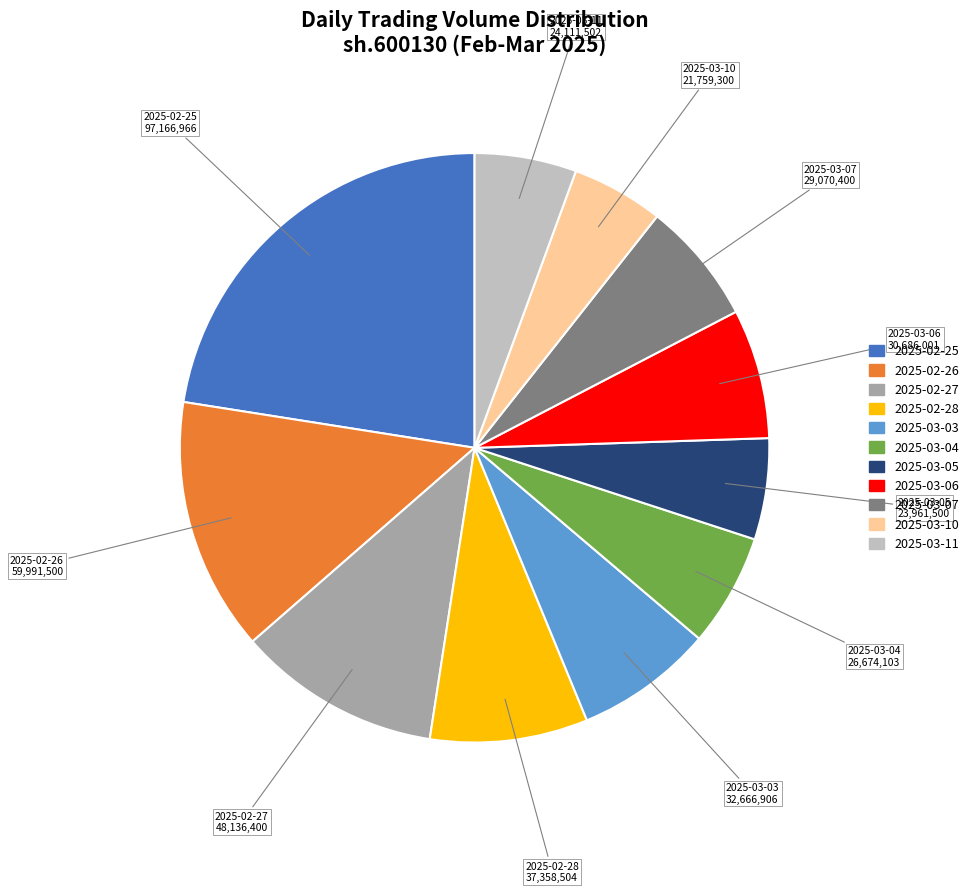

Between 2025-02-25 and 2025-03-11, which is larger?

2025-02-25